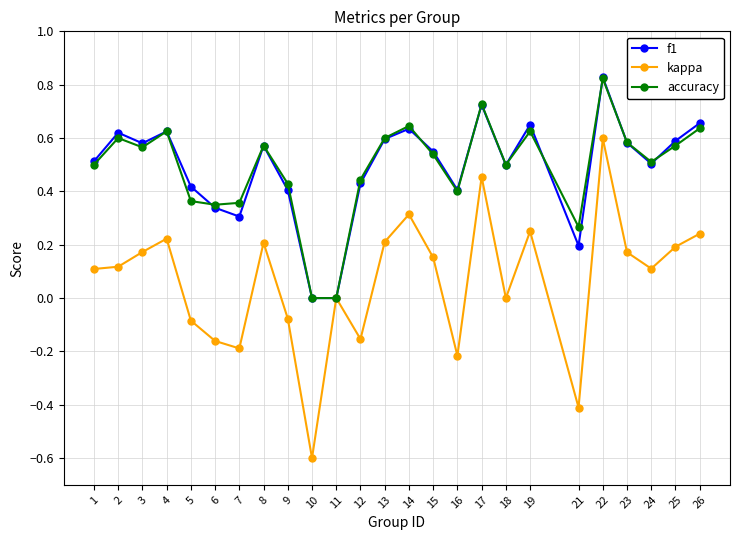

Does the chart have visible grid lines?

Yes